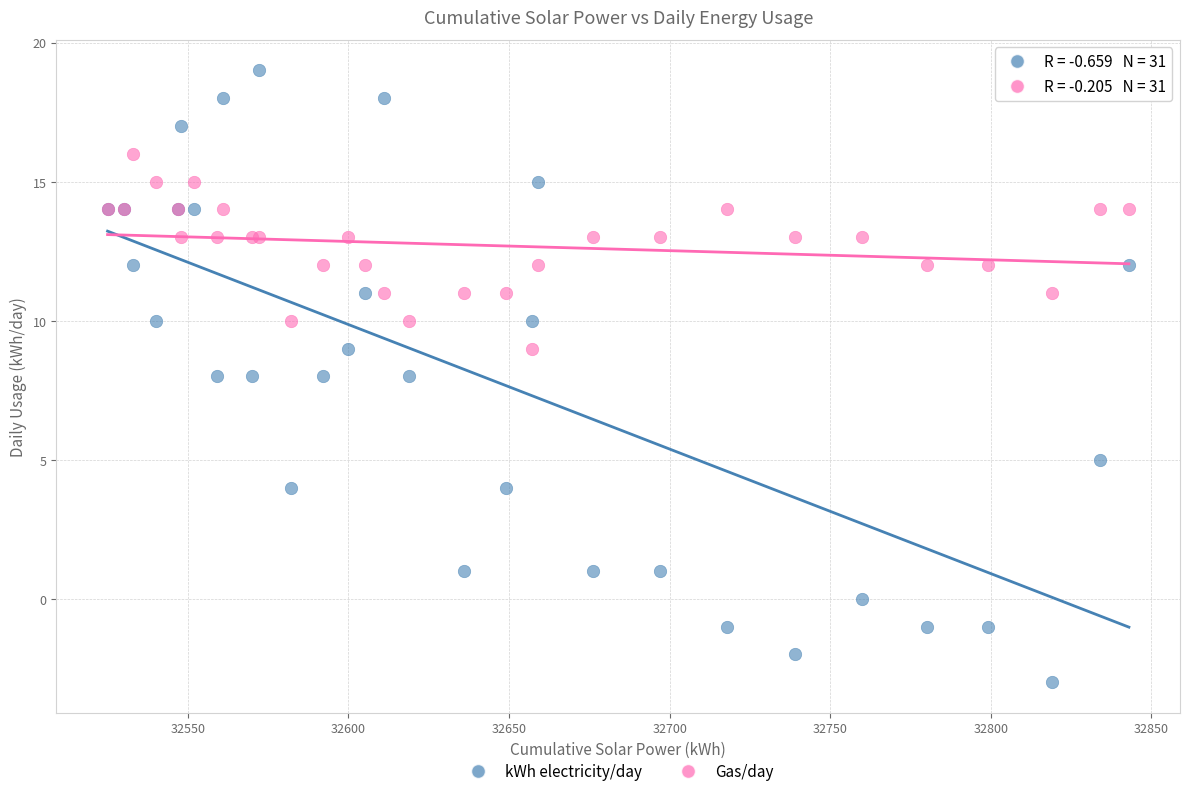

Which series reaches the maximum Y coordinate?

kWh electricity/day